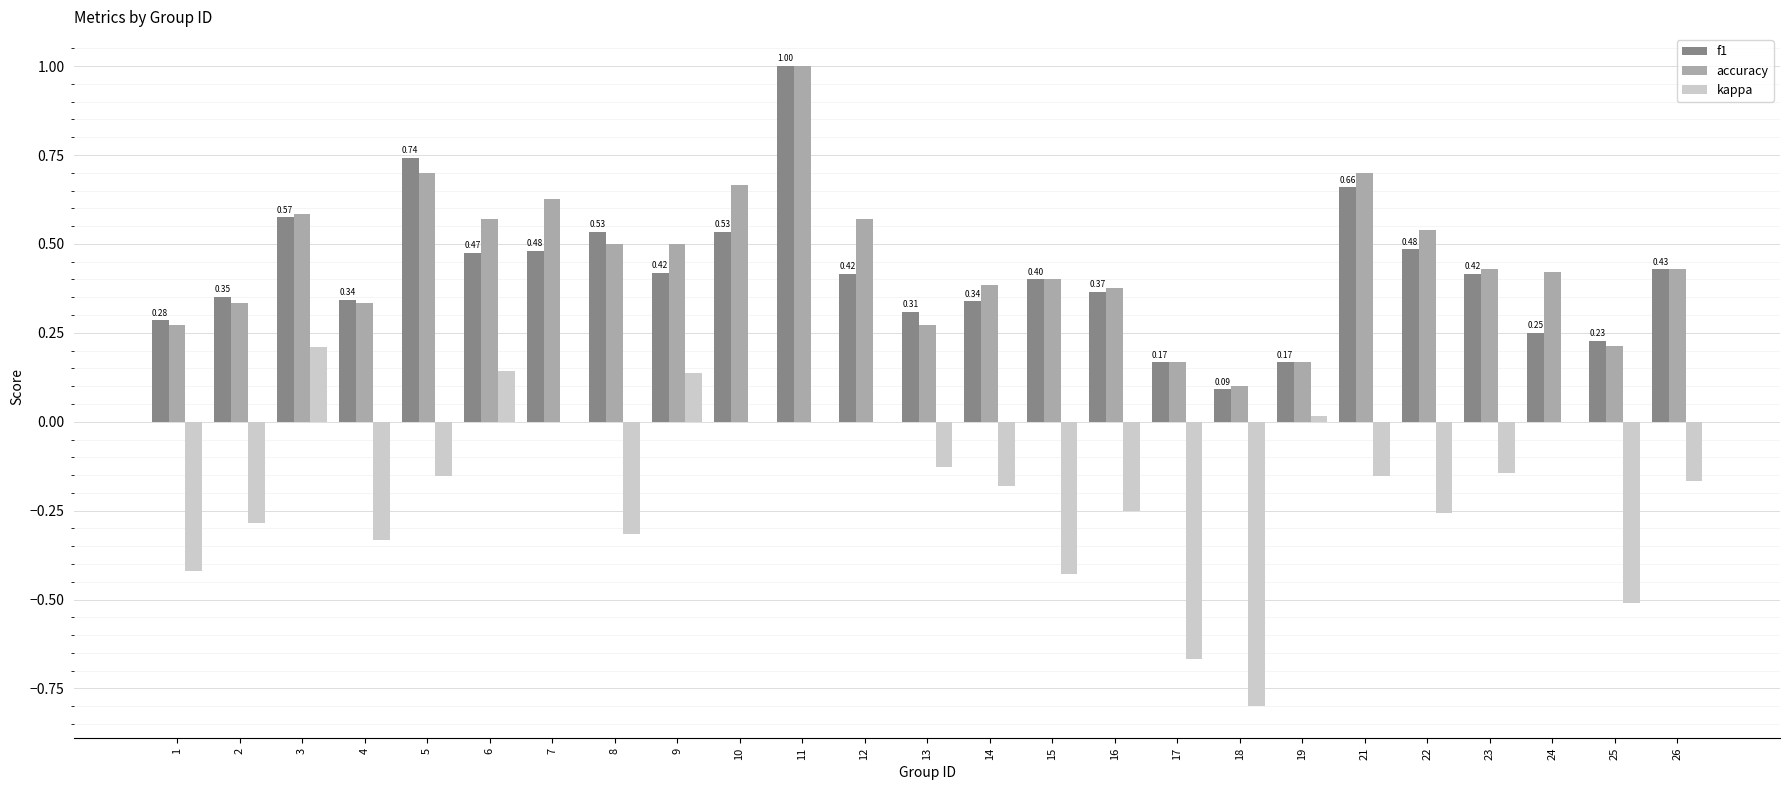

Is the value of f1 at 21 greater than the value of accuracy at 16?

Yes